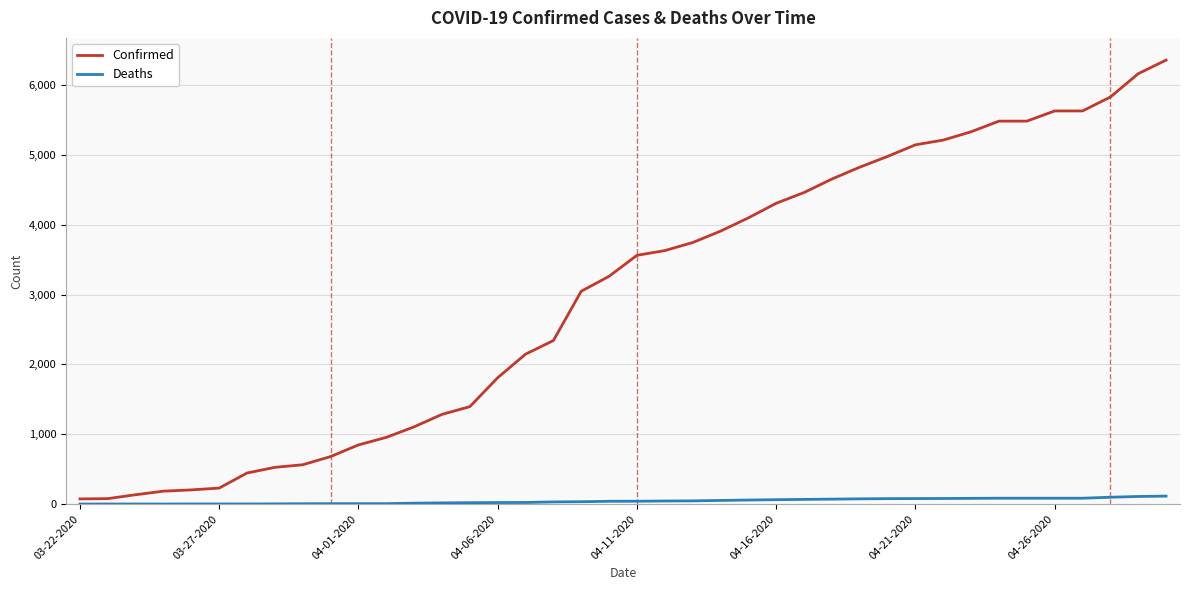

True or false: Confirmed and Deaths cross at least once.

False